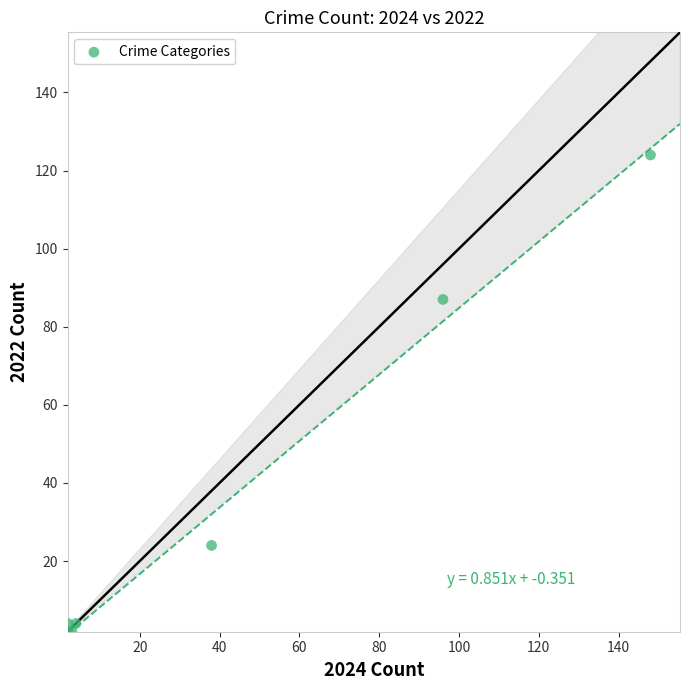

What Y value in the scatter plot is closest to 63?

87